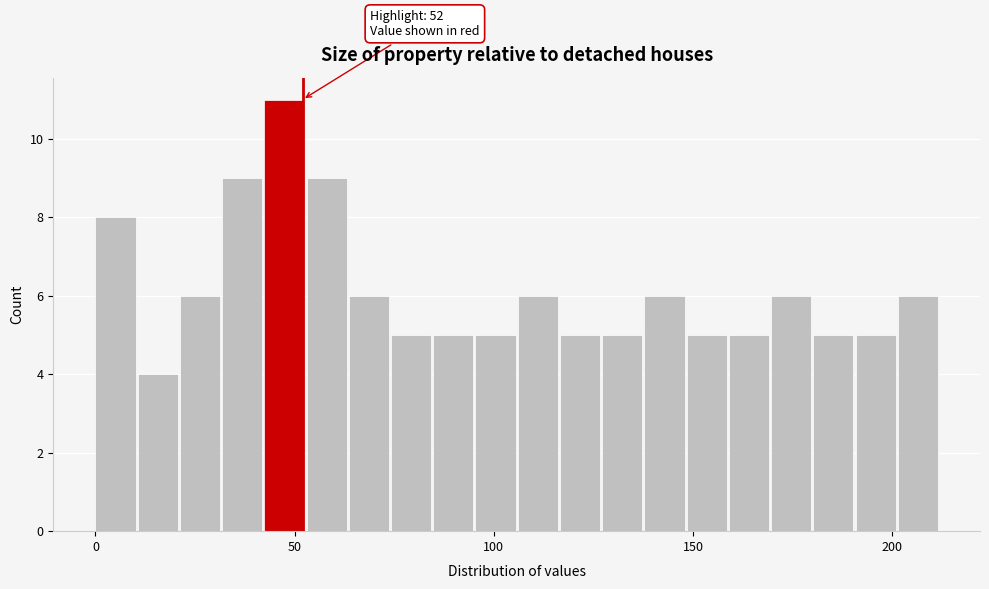

Around what value on the x-axis is the tallest bar? Give the approximate position of its centre, as read against the axis.

45